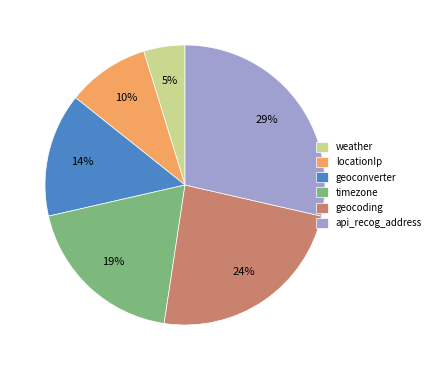

Which category has the biggest portion of the pie?

api_recog_address